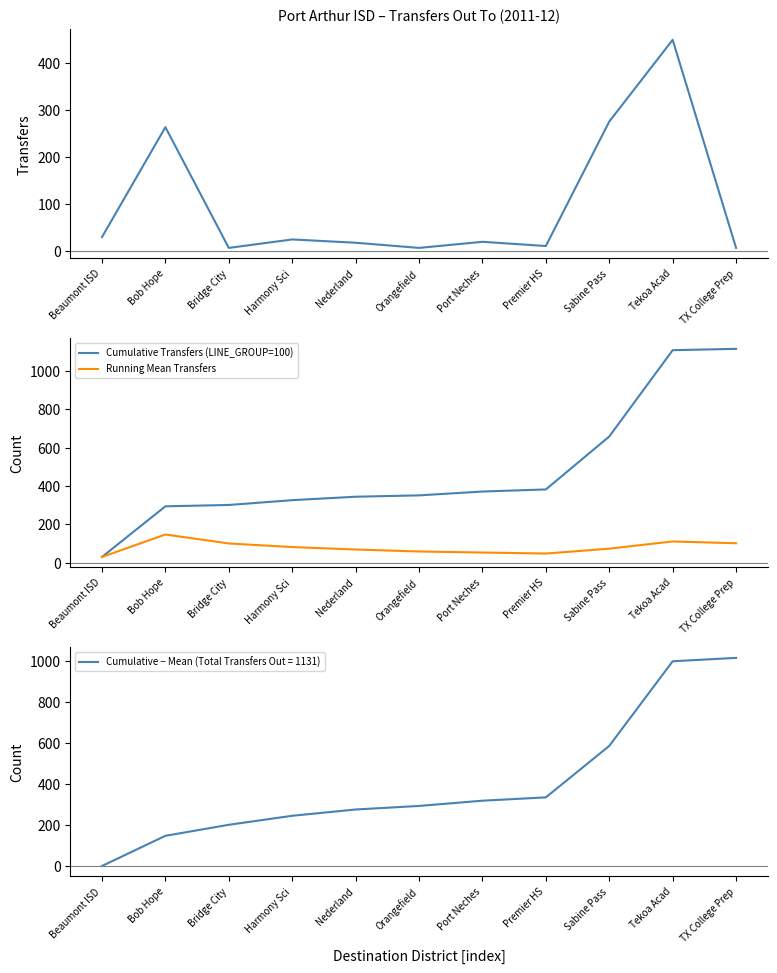

Is this an area chart (filled region under the line)?

No